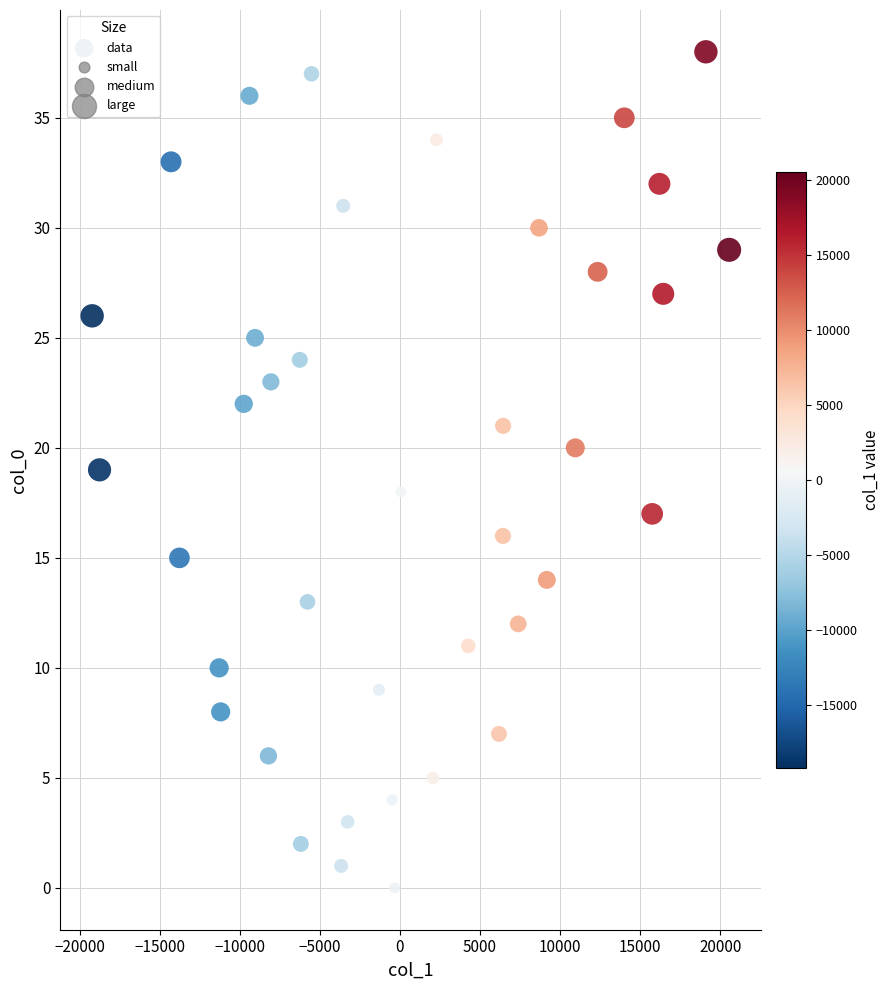

What is the range of Y values (max minus min)?

38